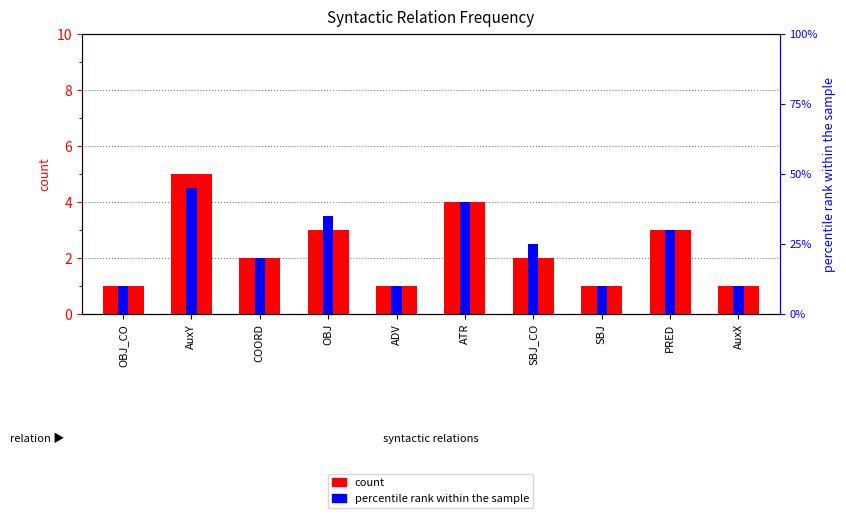

Reading left to right, list all the values displayed in this chart.

count: OBJ_CO=1	AuxY=5	COORD=2	OBJ=3	ADV=1	ATR=4	SBJ_CO=2	SBJ=1	PRED=3	AuxX=1
percentile rank within the sample: OBJ_CO=10	AuxY=45	COORD=20	OBJ=35	ADV=10	ATR=40	SBJ_CO=25	SBJ=10	PRED=30	AuxX=10